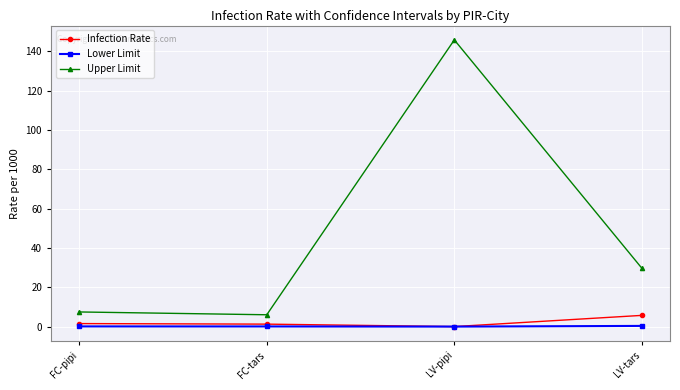

Count the number of data series in this chart.

3